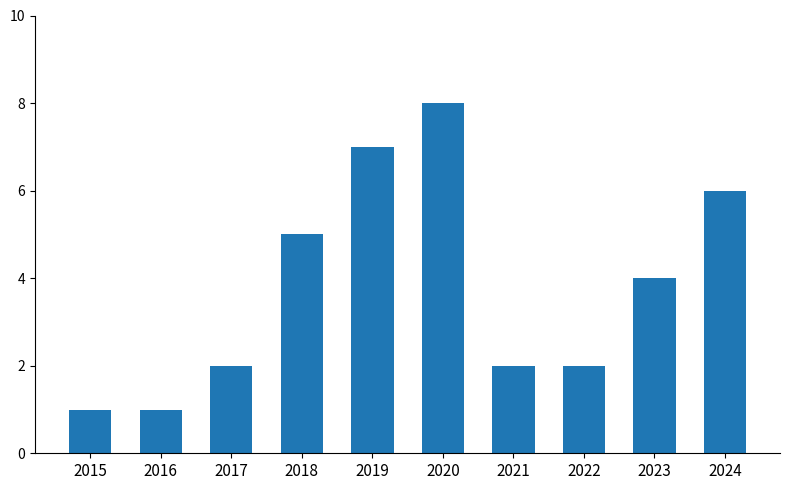

At which label is the value closest to 4?

2023